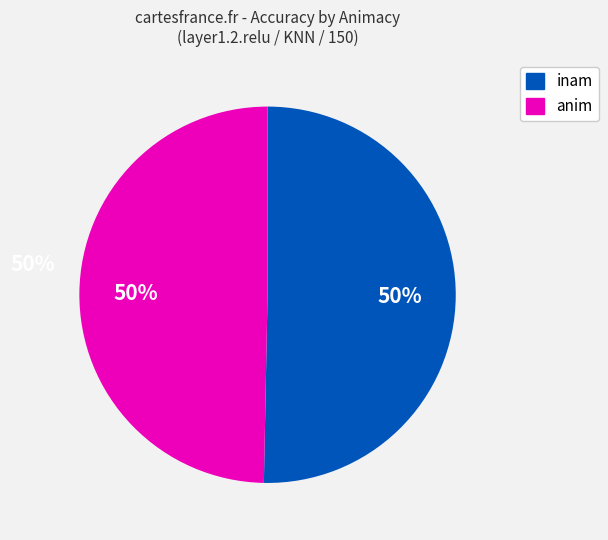

Is it true that inam is 50% of the pie?

True